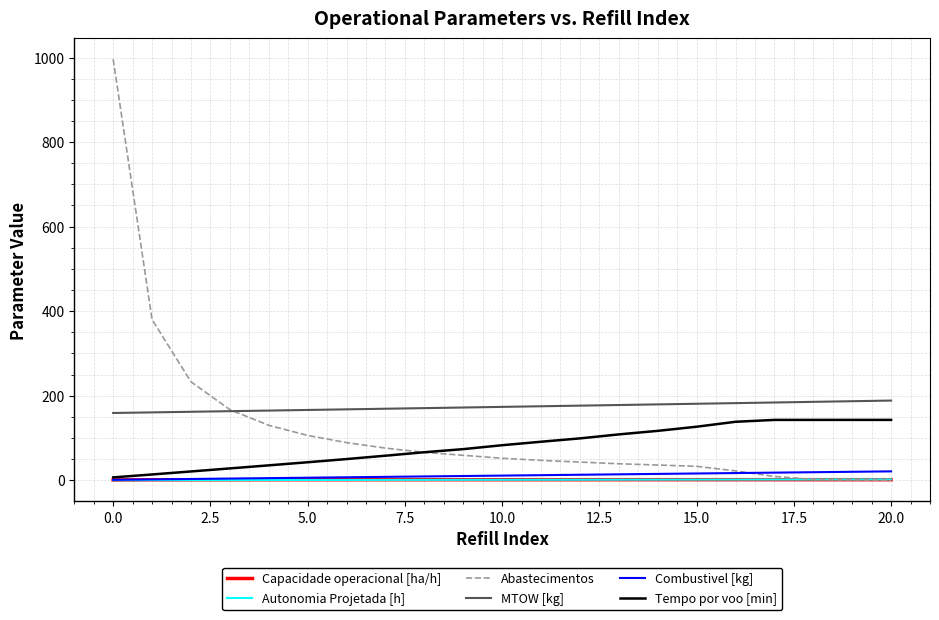

How many categories are shown in the chart?

21